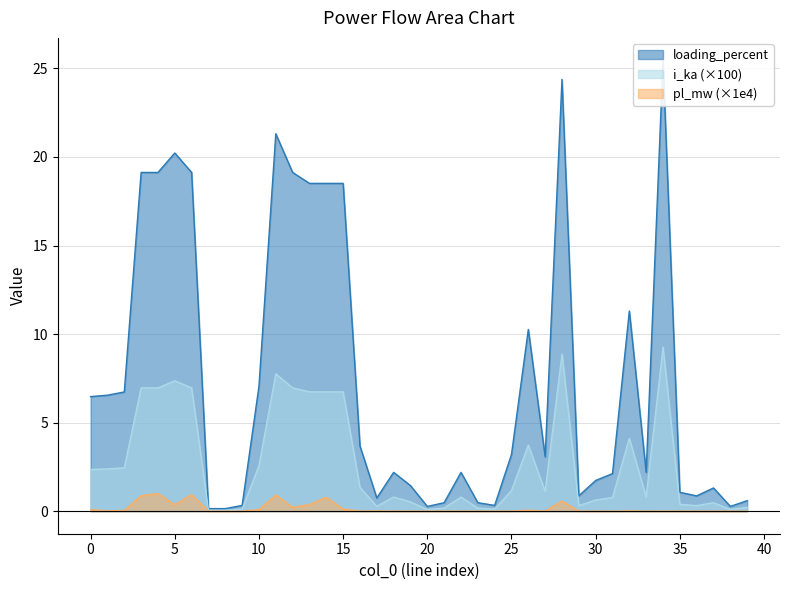

Where is the first local maximum for loading_percent?

5